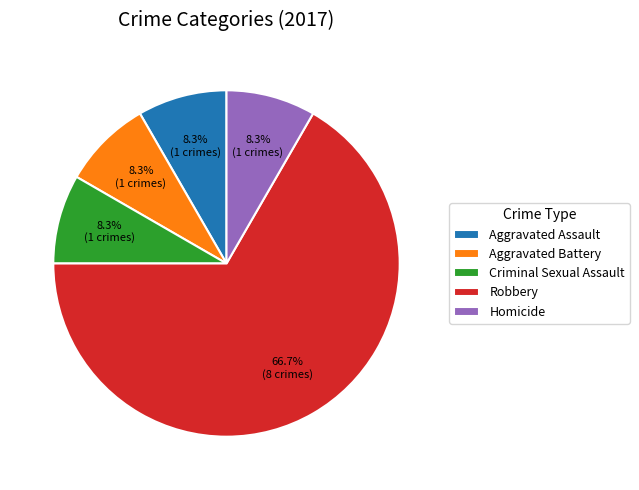

The Homicide slice represents 22% of the pie. True or false?

False